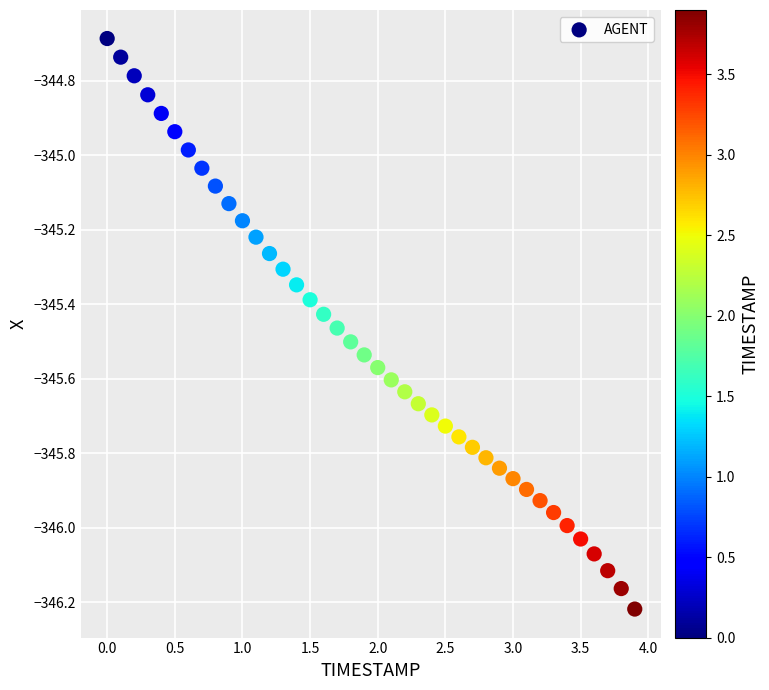

What is the range of Y values (max minus min)?

1.5